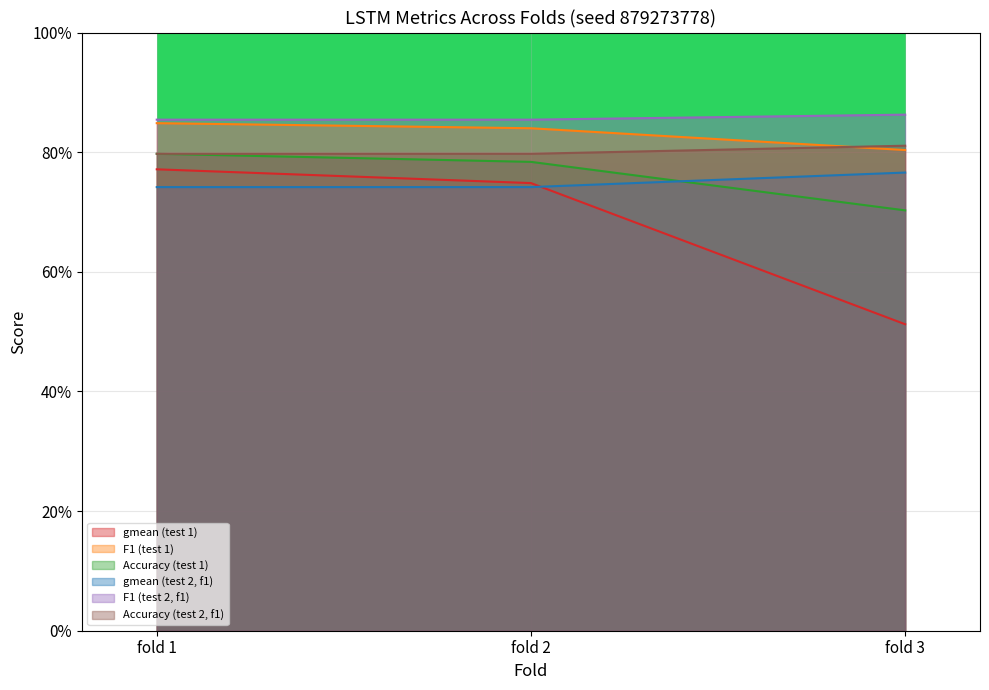

The value of F1 at fold 1 is 0.2. True or false?

False